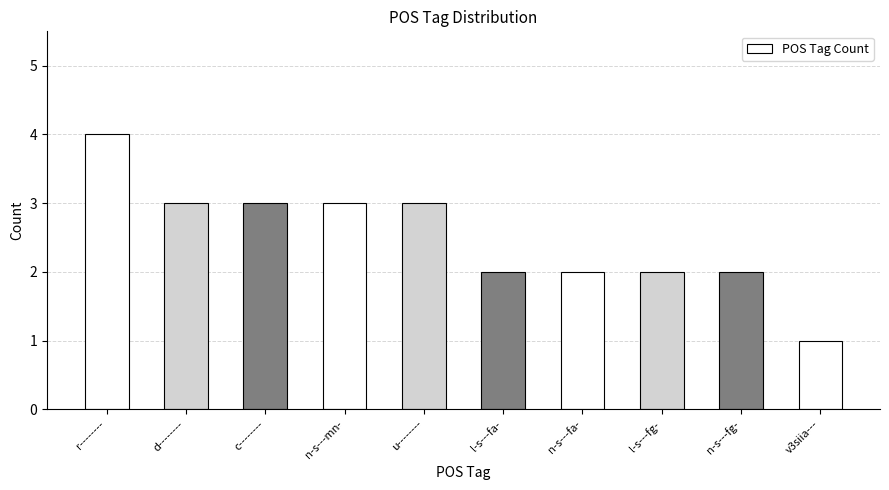

What is the ratio of the value at l-s---fa- to the value at n-s---fa-?

1.0